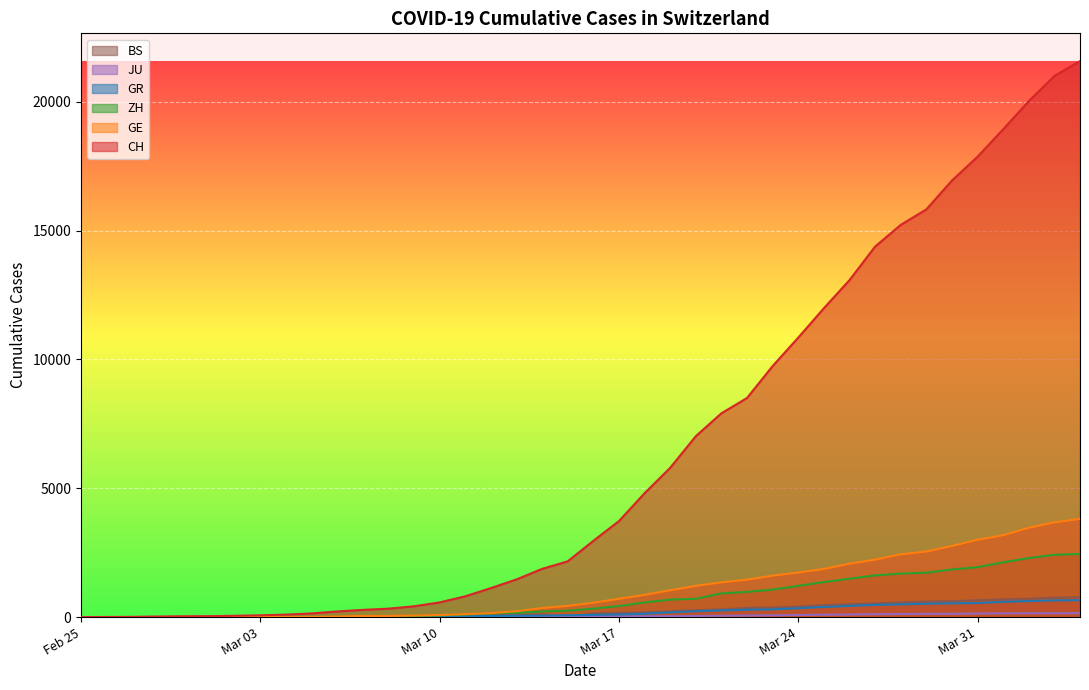

Which series has the largest total across all categories?

CH